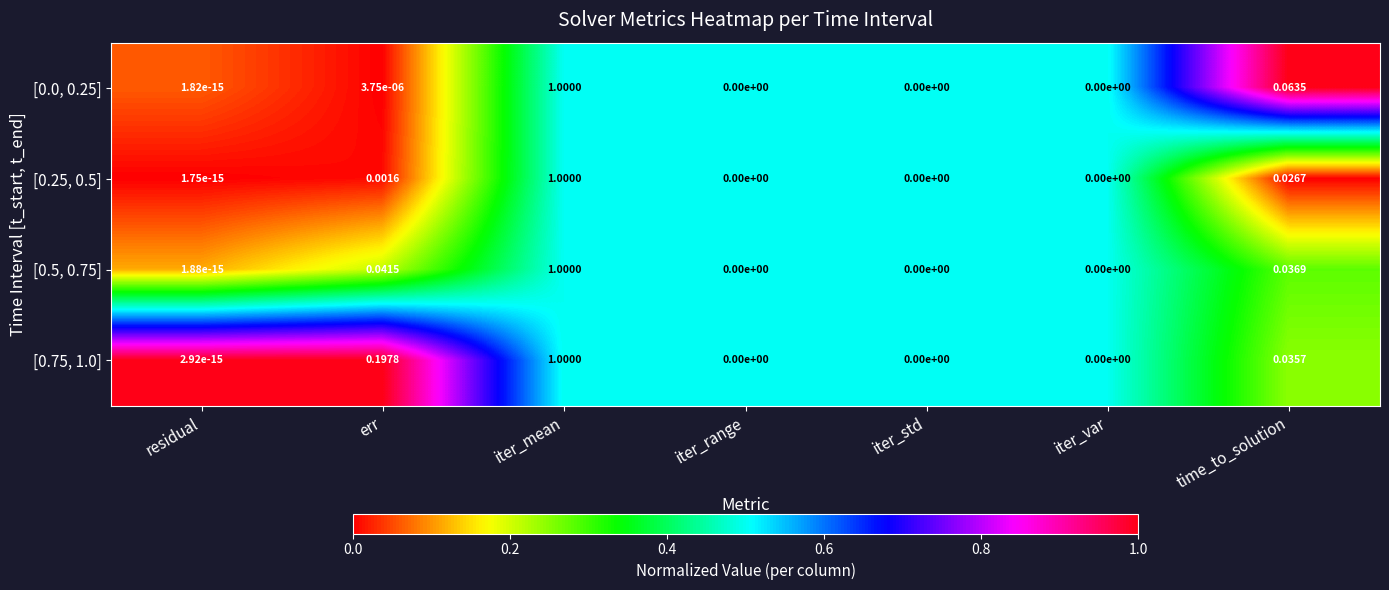

Which label corresponds to the largest value in the chart?

iter_mean